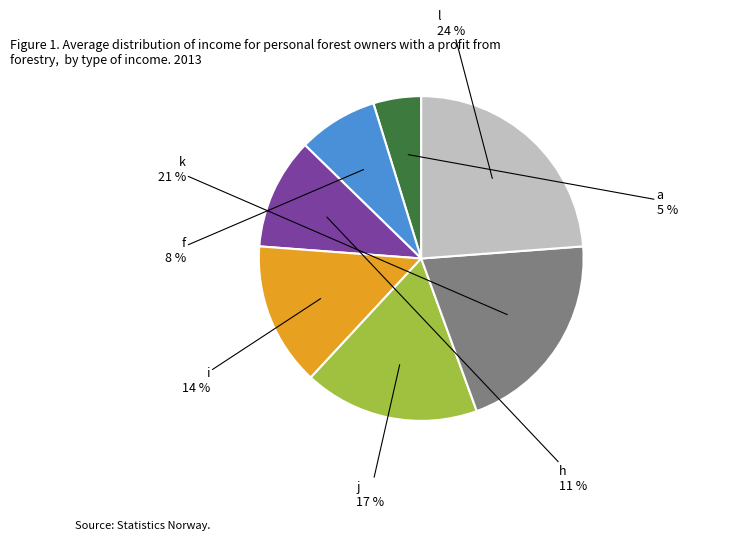

What is the largest slice in the pie chart?

l